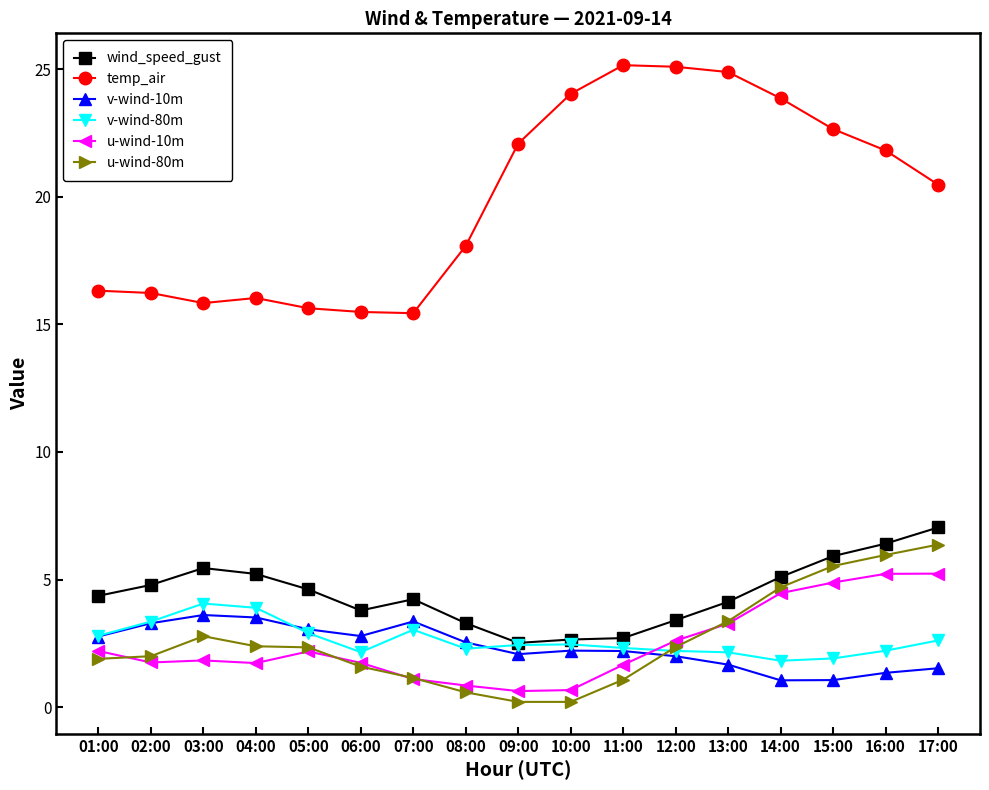

What is the sum of the v-wind-80m values at 14:00 and 05:00?

4.7